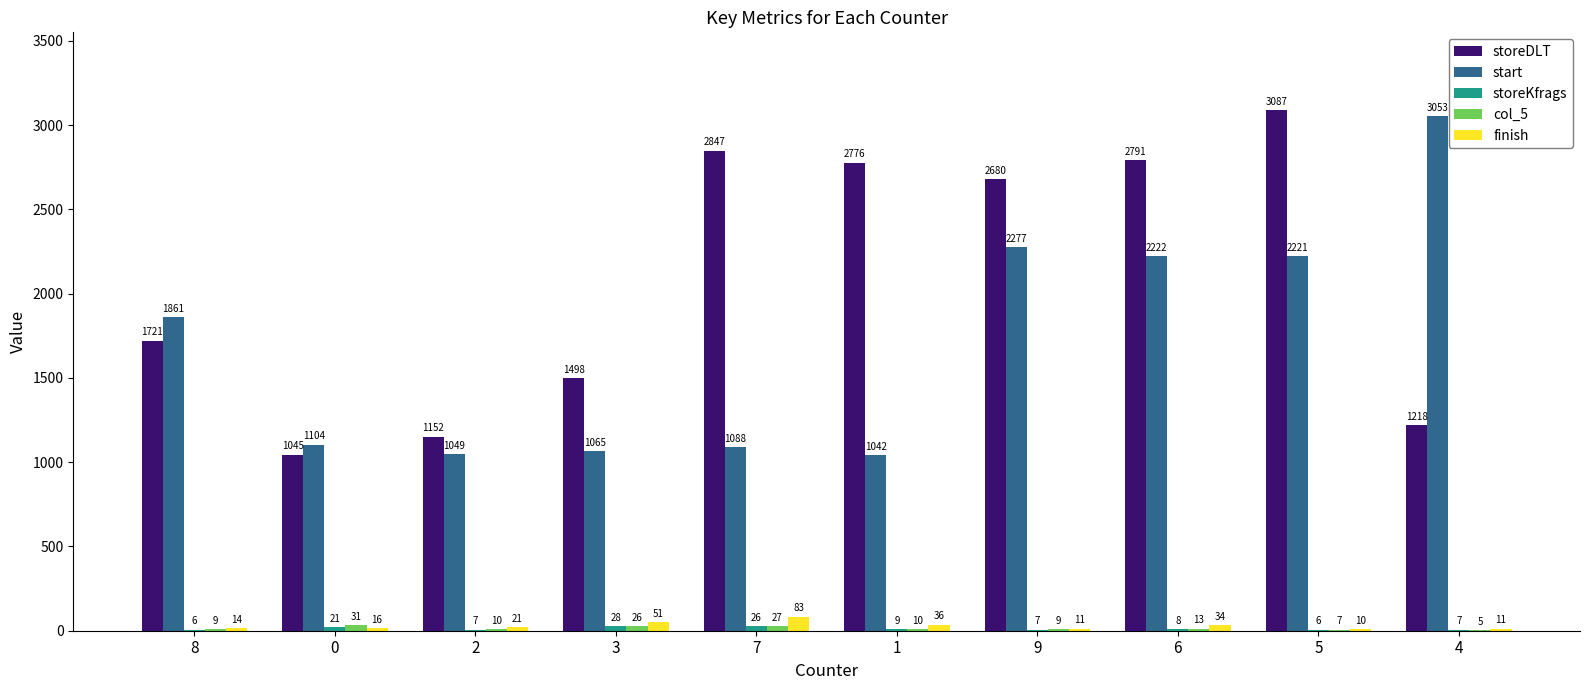

What value does the finish series have at 8, to the nearest 5?

15